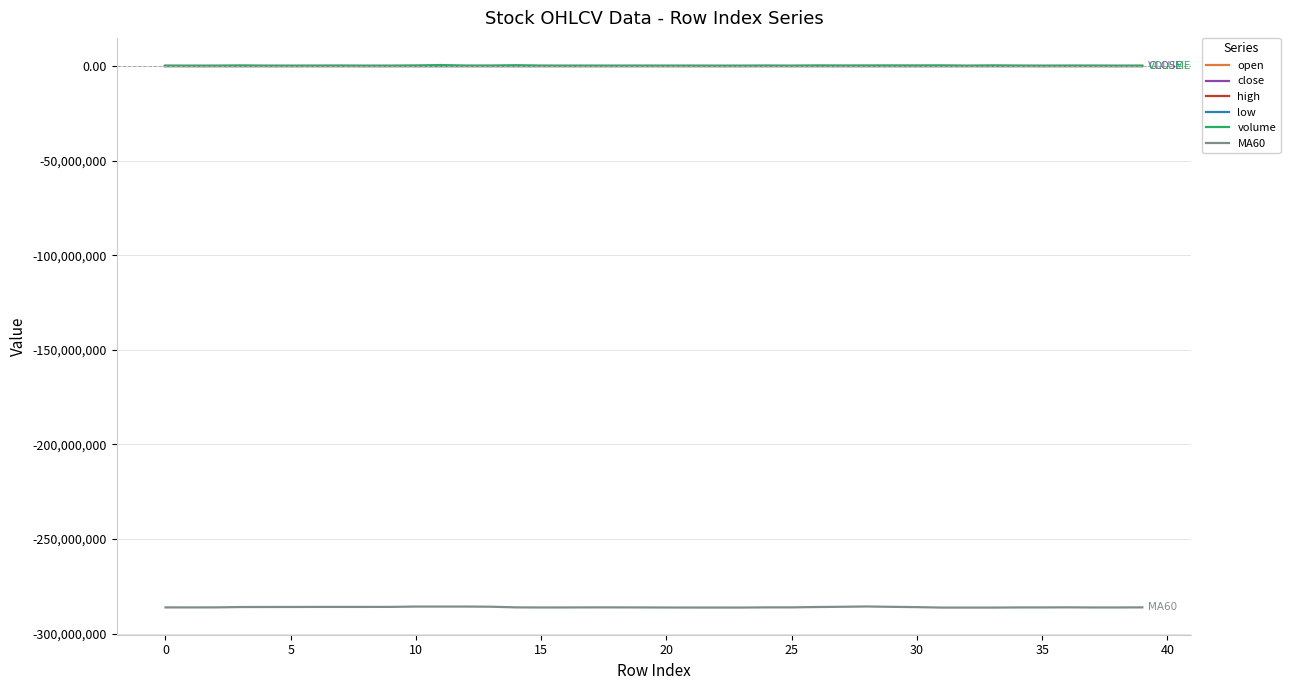

Is this an area chart (filled region under the line)?

No